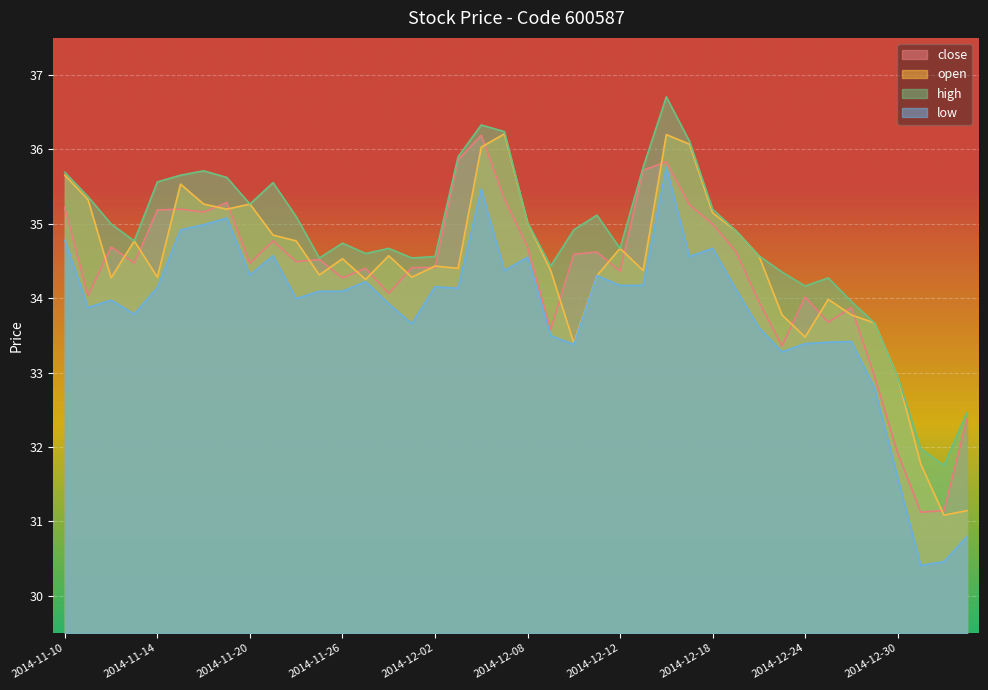

Is it true that close equals 35.0 at 2014-12-18?

True